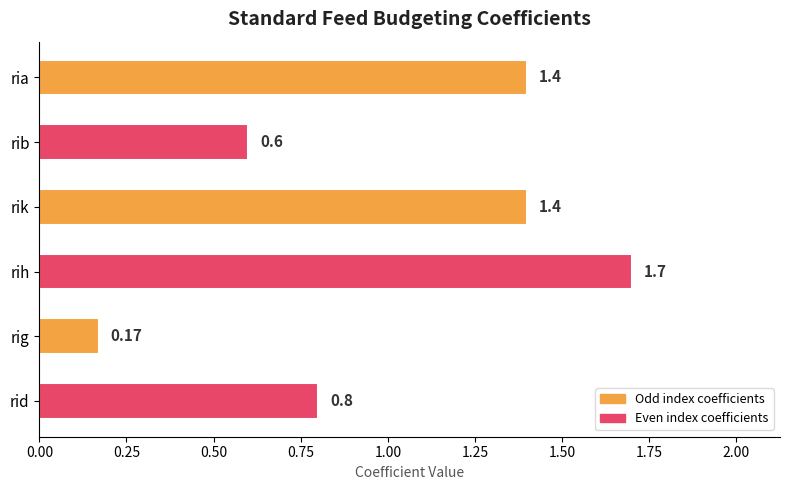

Which has a higher value, rib or rig?

rib